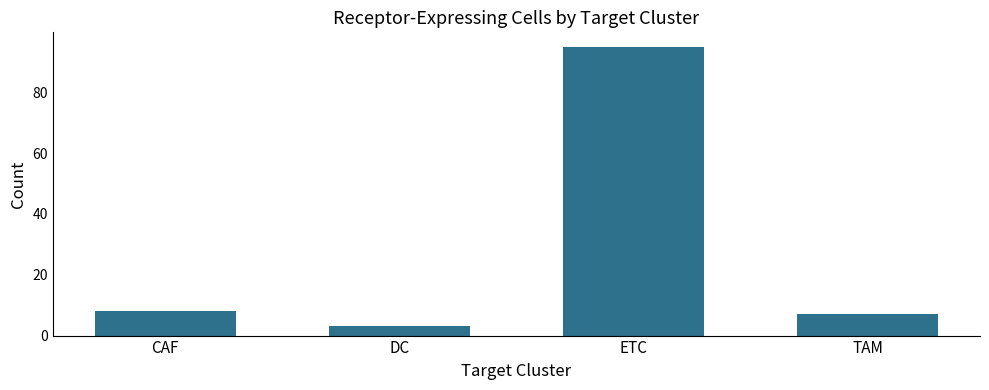

What is the change in value from CAF to TAM?

-1